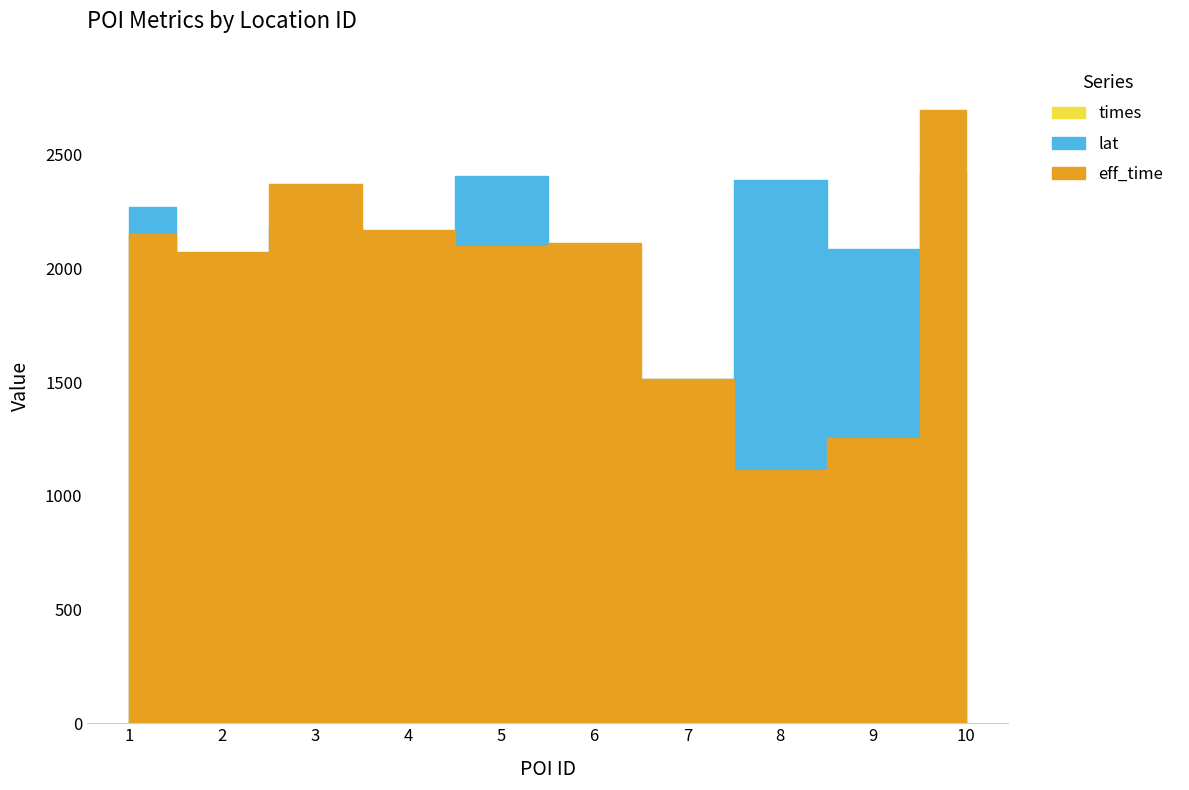

True or false: lat has more than 2 interior local peaks.

True